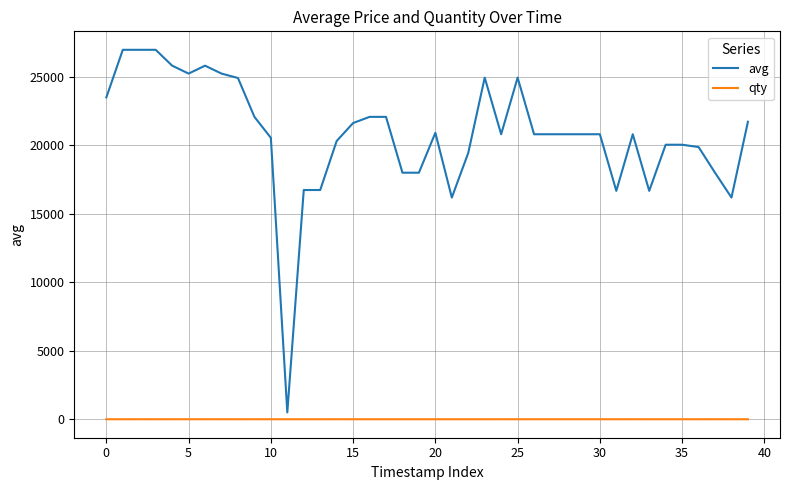

Rank the series by their maximum value, from highest to lowest.

avg, qty